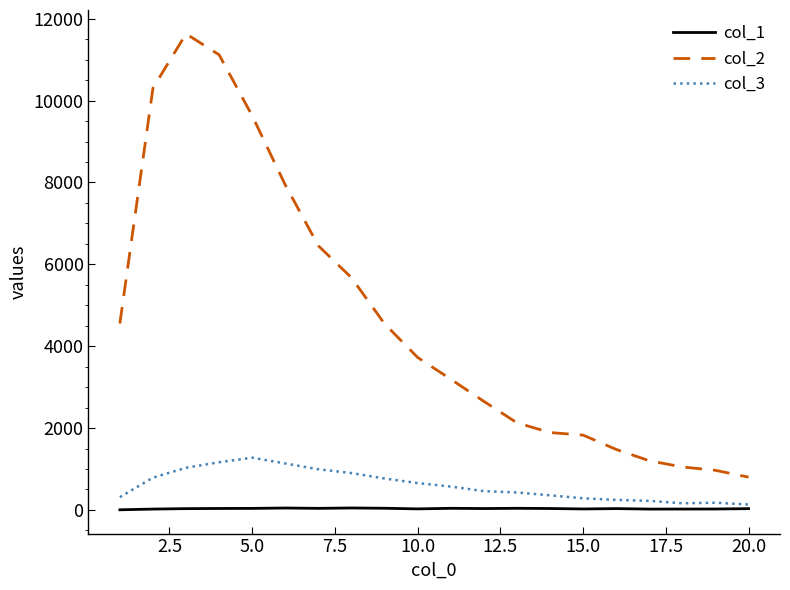

True or false: col_1 and col_2 intersect in this chart.

False